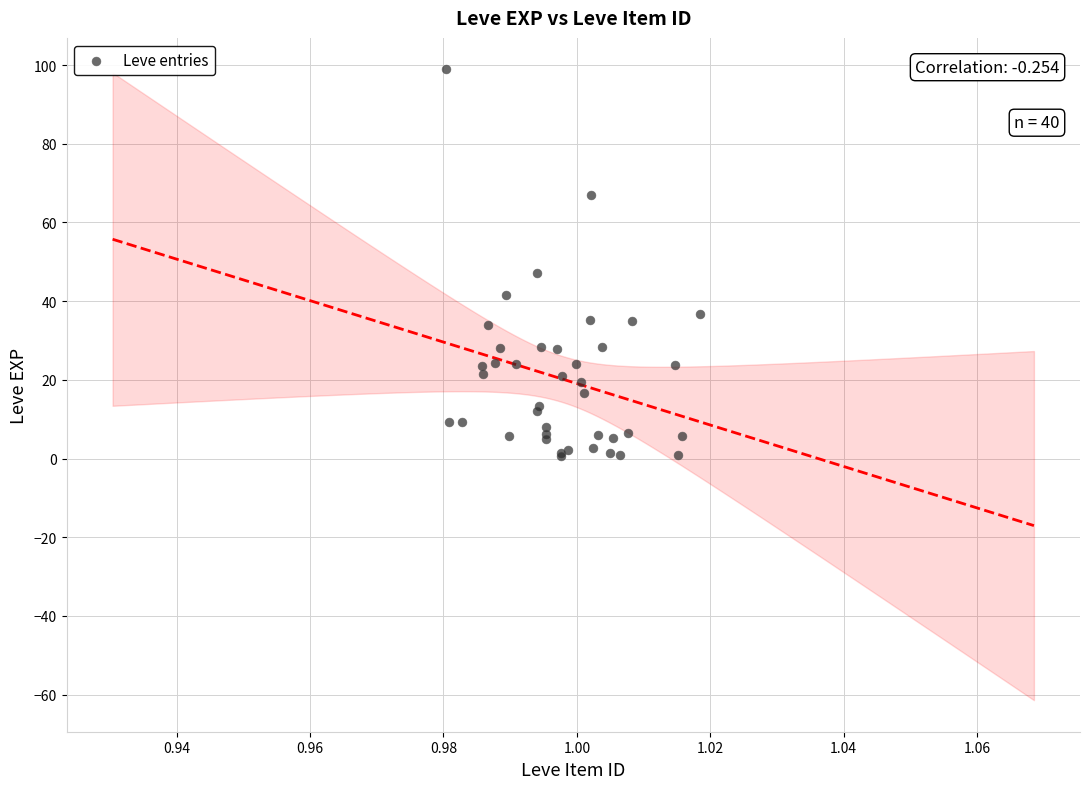

What Y value in the scatter plot is closest to 49?

47.1